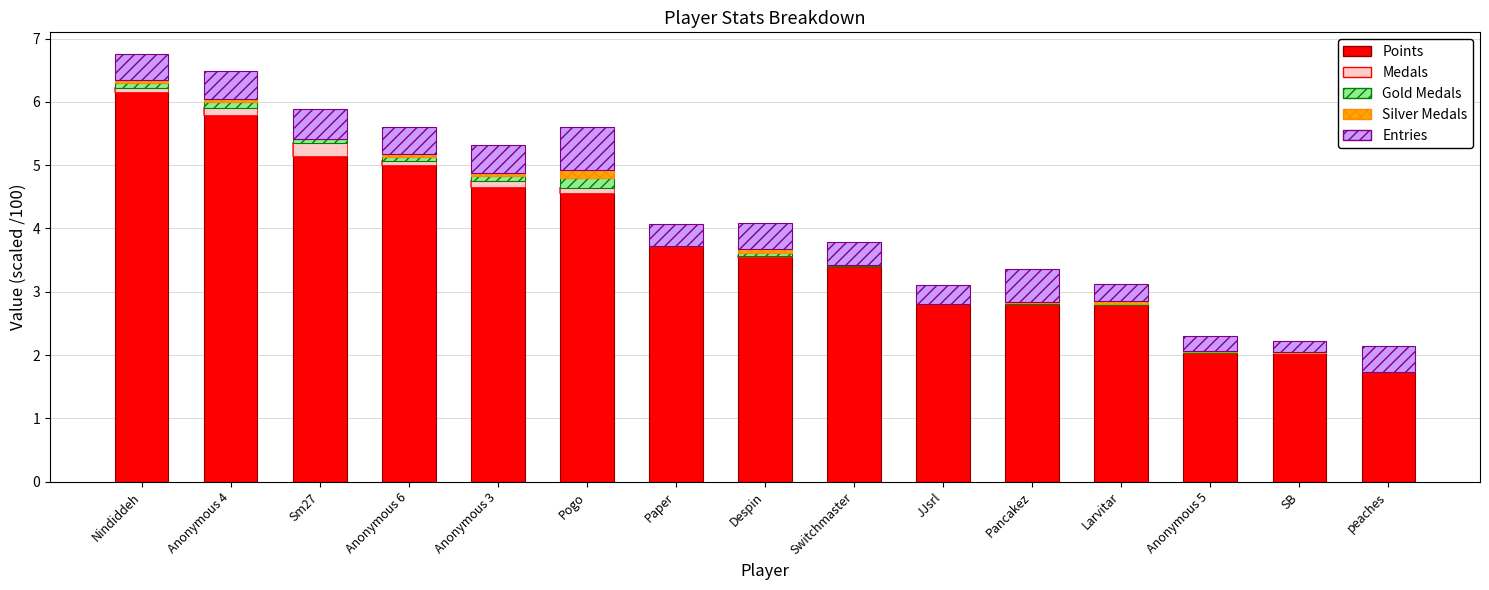

Count the number of categories in the chart.

15